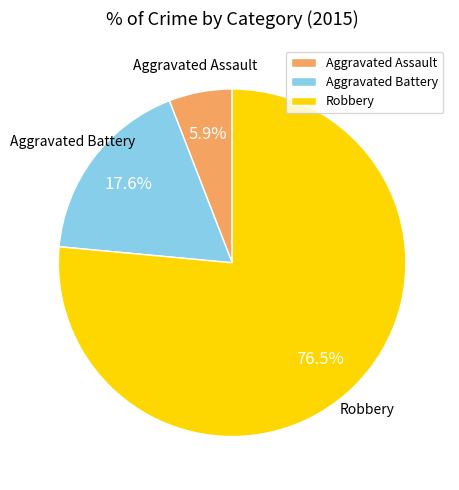

What is the smallest slice in the pie chart?

Aggravated Assault